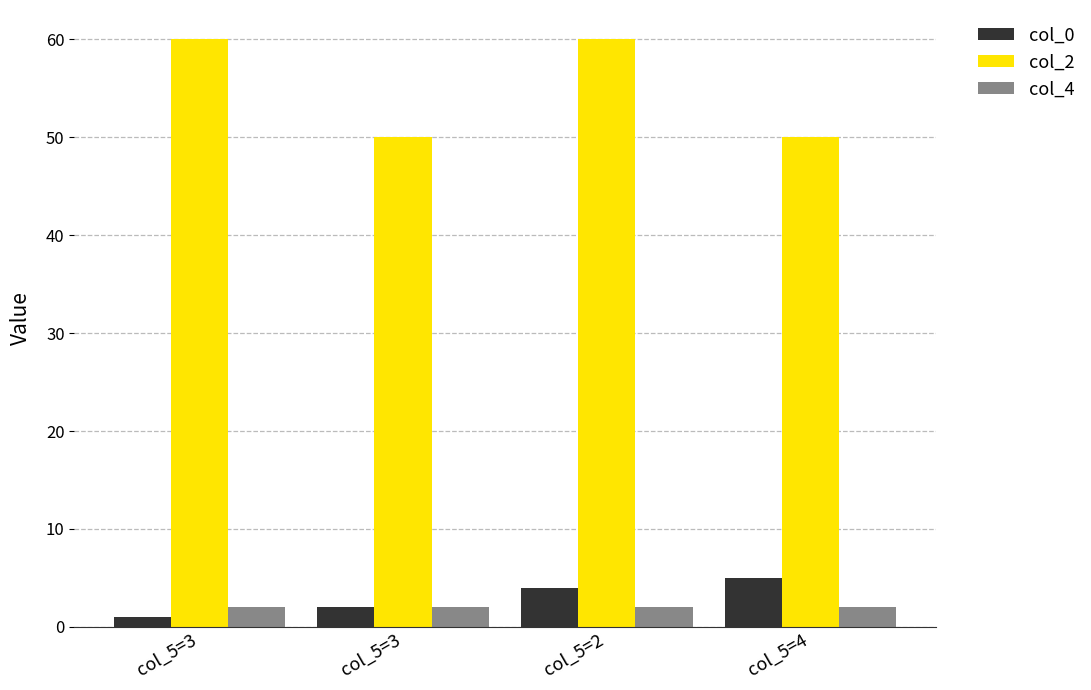

Reading left to right, what are all the values shown in this chart?

col_0: col_5=3=1	col_5=3=2	col_5=2=4	col_5=4=5
col_2: col_5=3=60	col_5=3=50	col_5=2=60	col_5=4=50
col_4: col_5=3=2	col_5=3=2	col_5=2=2	col_5=4=2